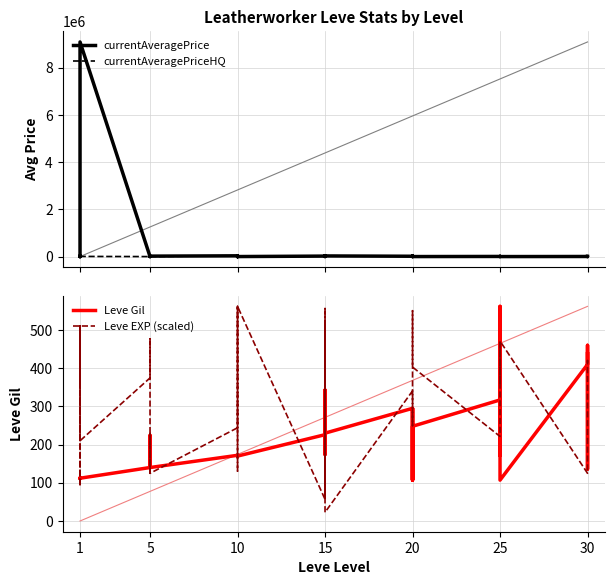

Is this an area chart (filled region under the line)?

No